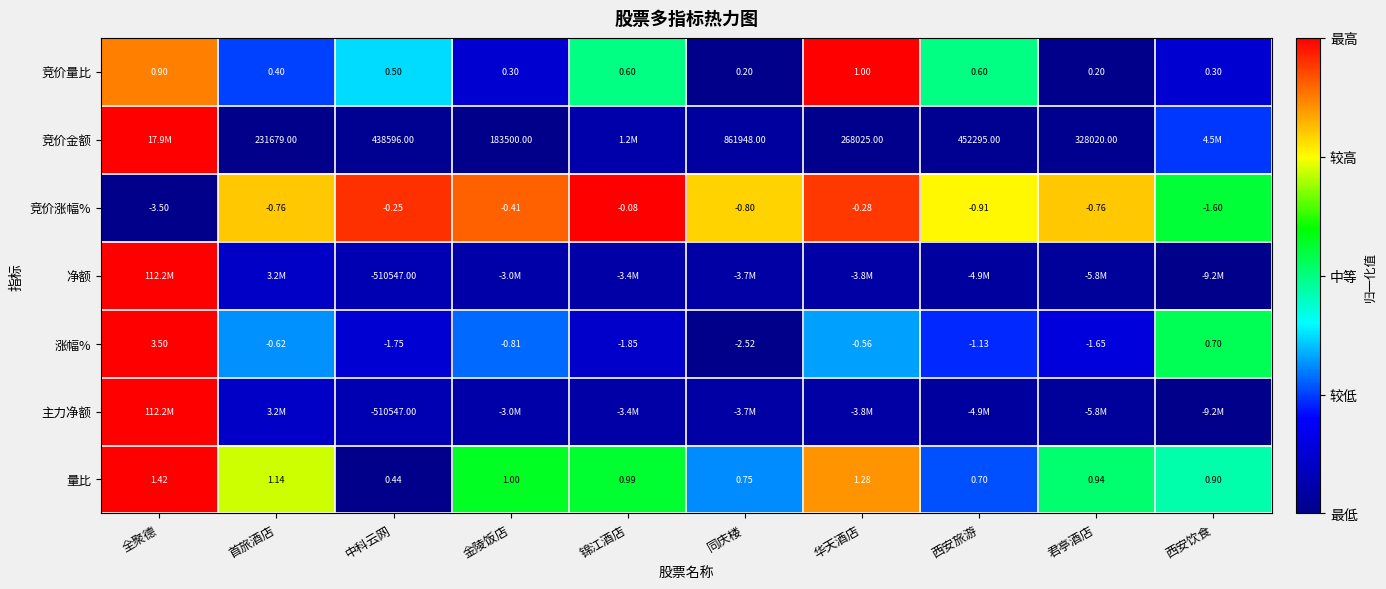

Is the value of 量比 at 西安旅游 greater than the value of 涨幅% at 首旅酒店?

Yes